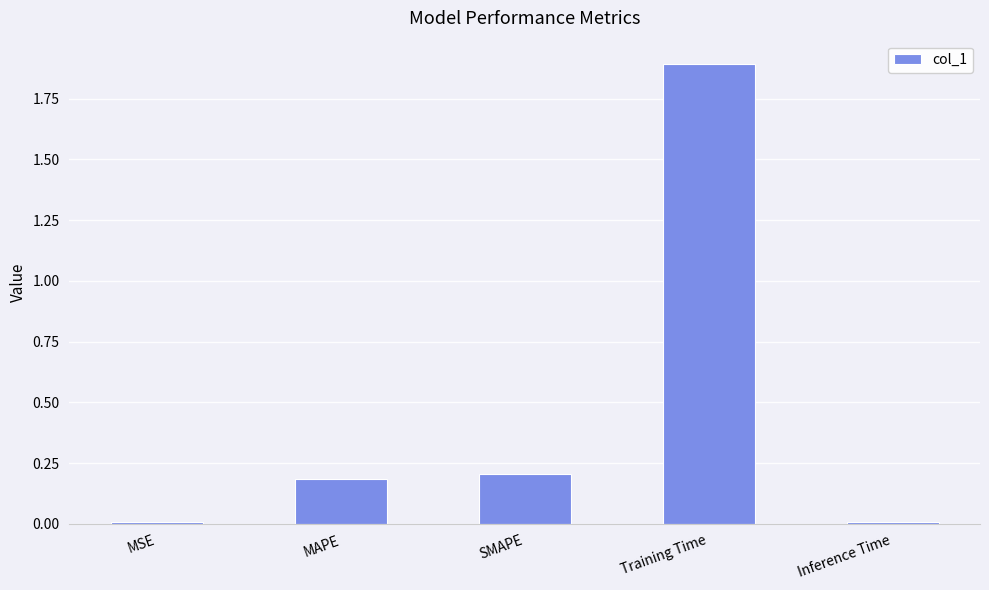

What is the average value?

0.5